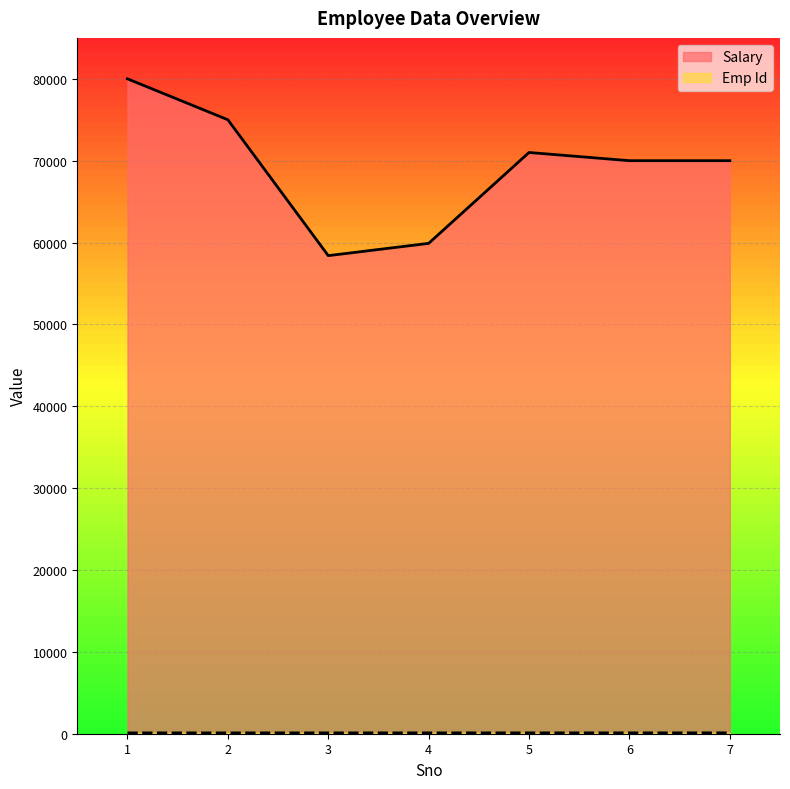

What is the highest value of the Emp Id series?

107